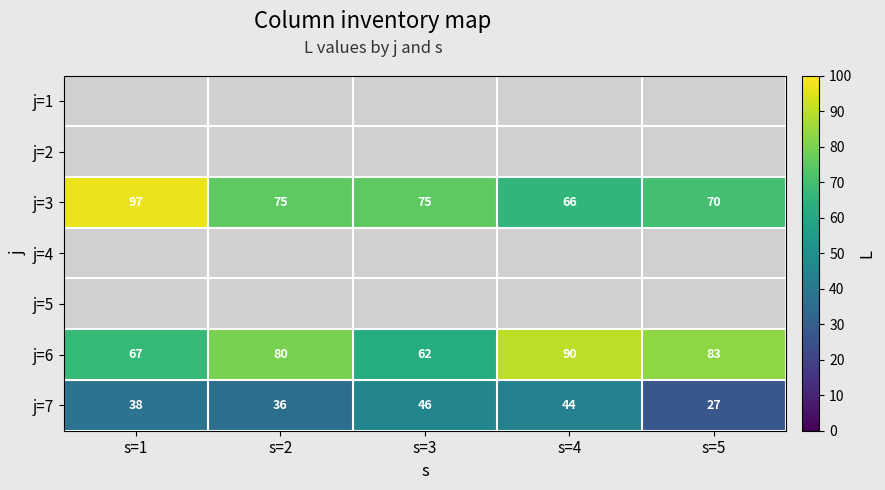

The j=7 series shows 73.3 at s=4. True or false?

False